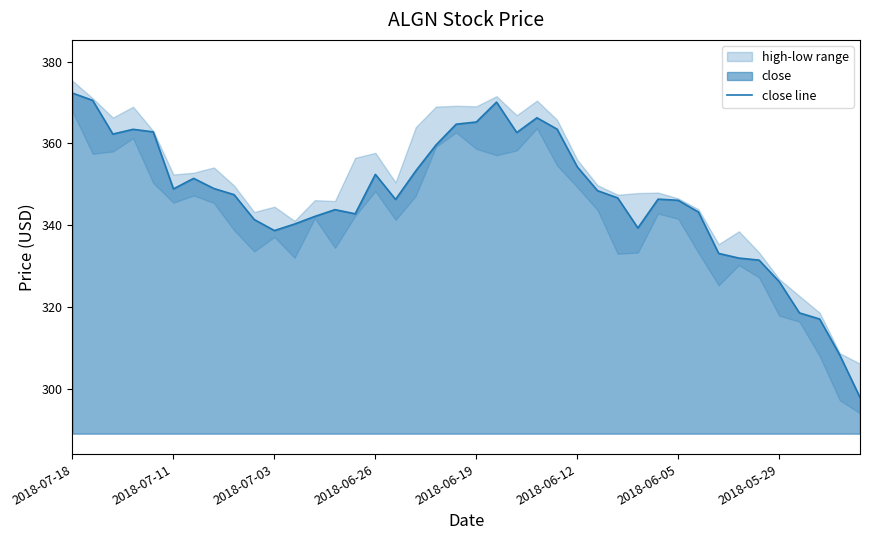

What is the sum of all values?

13869.9